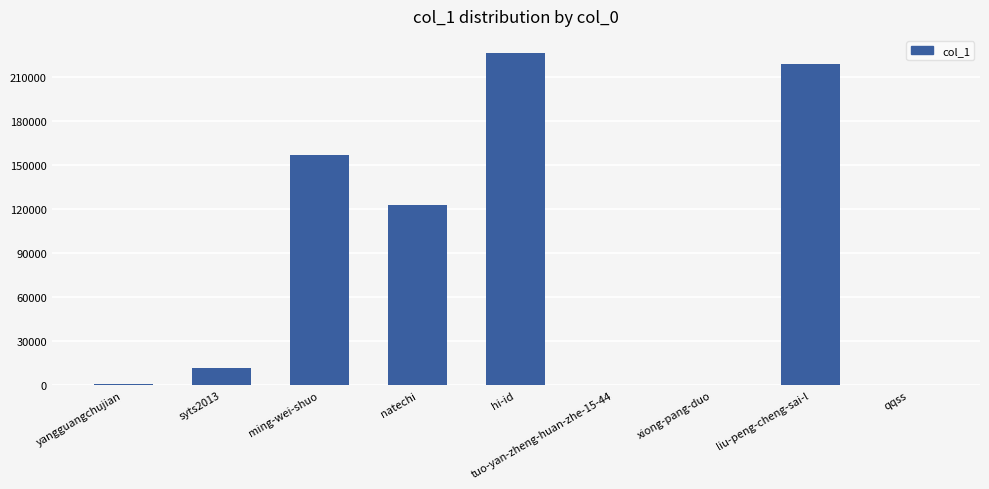

What is the sum of all values?

738706